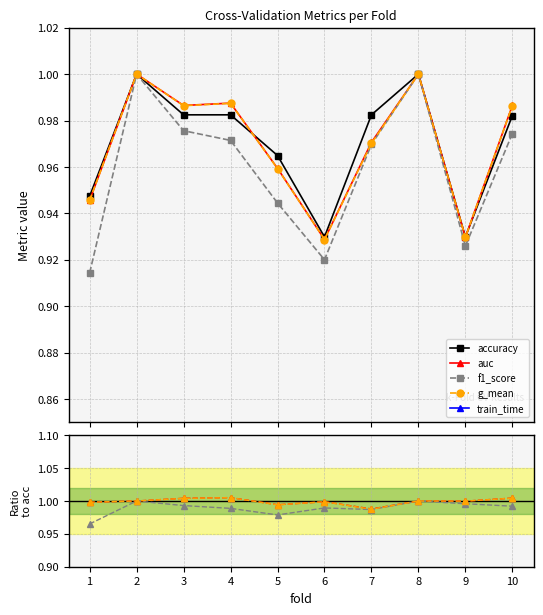

True or false: train_time has a value of 0.4 at 5.

False